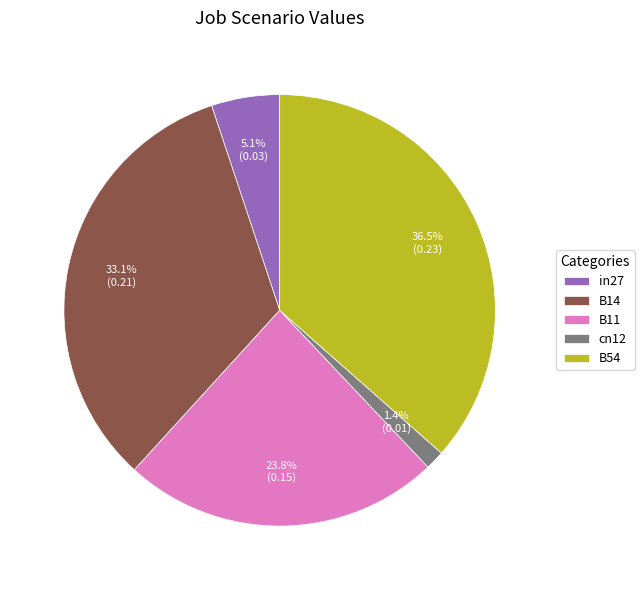

Do B54 and B11 together represent more than half of the pie?

Yes